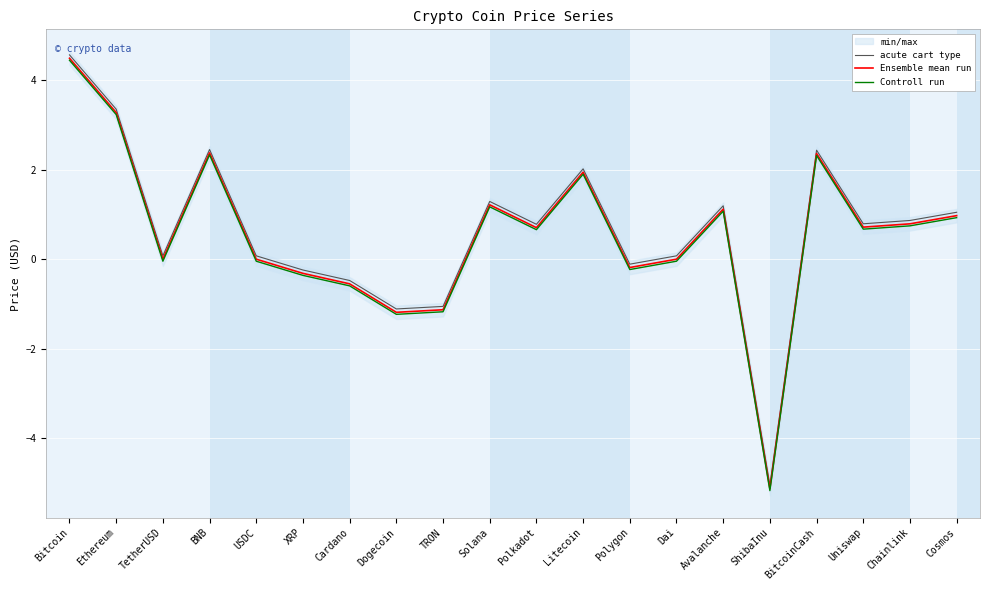

What is the total value across all series at XRP?

-0.9